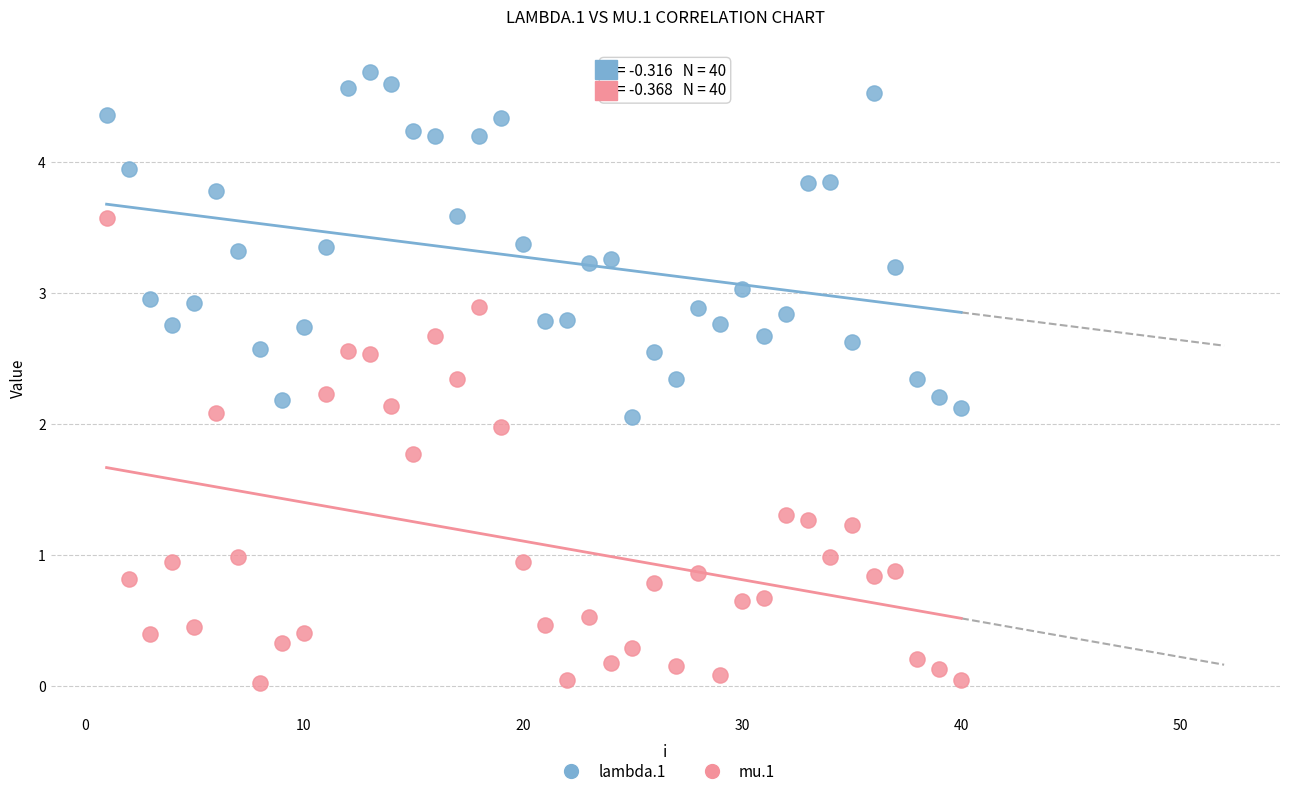

What are all the series names shown in the legend?

lambda.1, mu.1